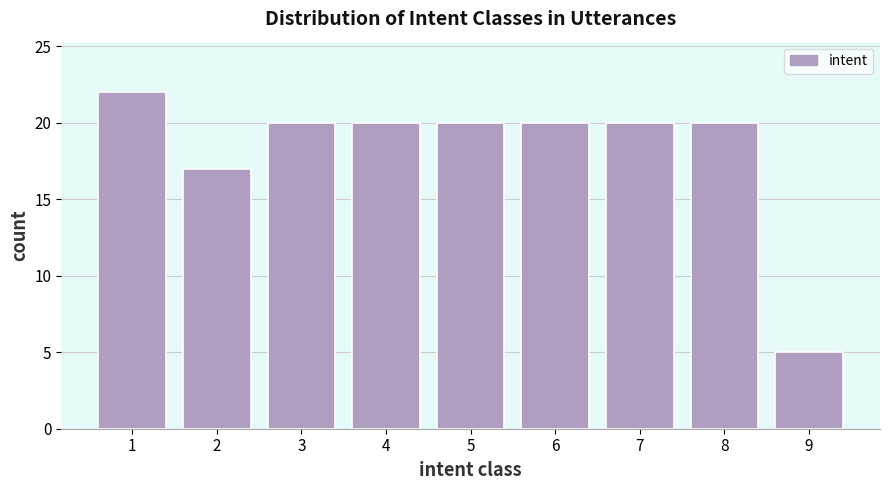

Reading right to left, what are all the values shown in this chart?

5	20	20	20	20	20	20	17	22